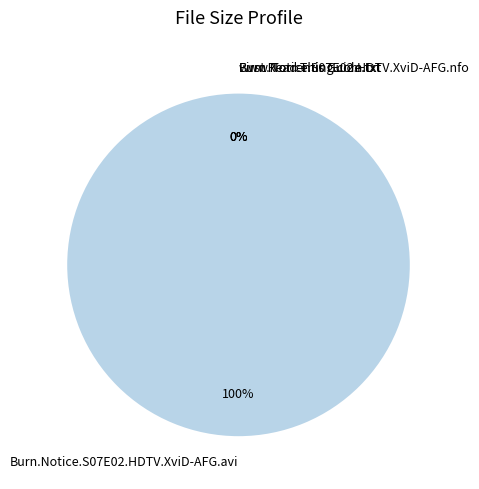

Does Burn.Notice.S07E02.HDTV.XviD-AFG.avi represent more than half of the total?

Yes